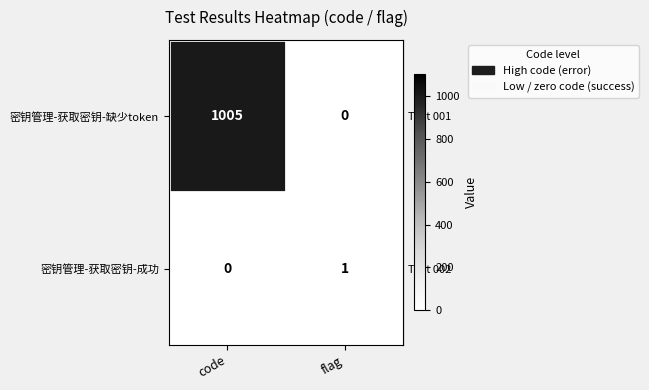

Count the number of categories in the chart.

2